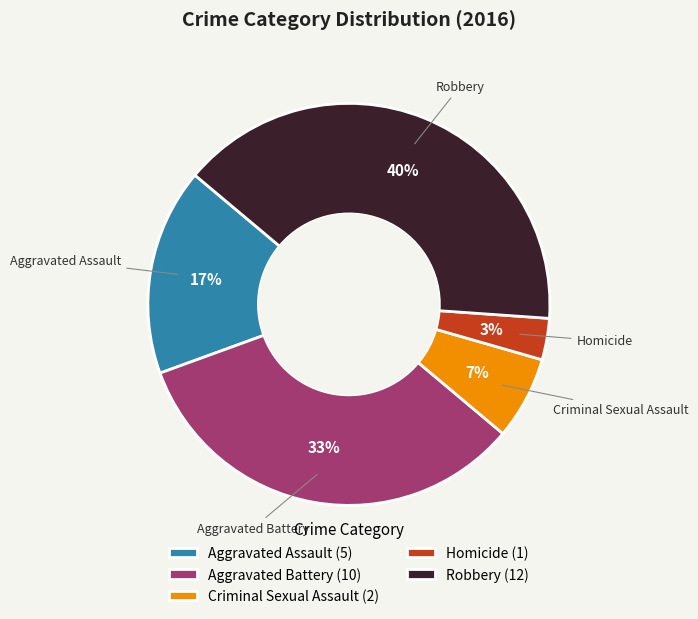

Do Aggravated Battery and Robbery together represent more than half of the pie?

Yes